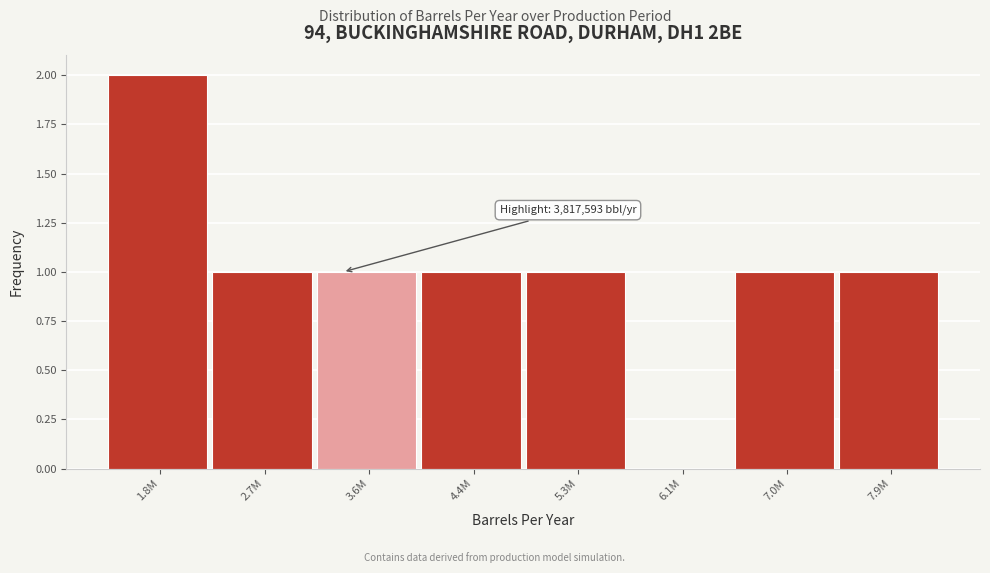

Reading left to right, list all the values displayed in this chart.

1.8M=2	2.7M=1	3.6M=1	4.4M=1	5.3M=1	6.1M=0	7.0M=1	7.9M=1